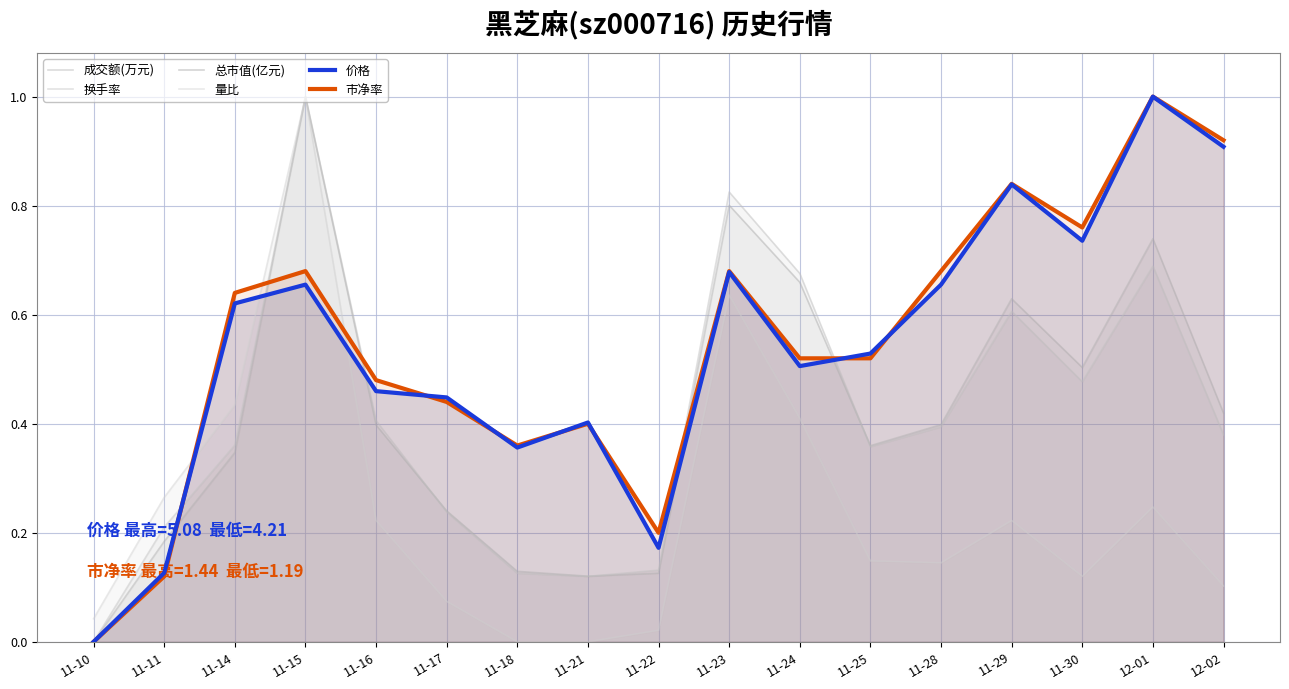

How many data points in 量比 are above 0?

15